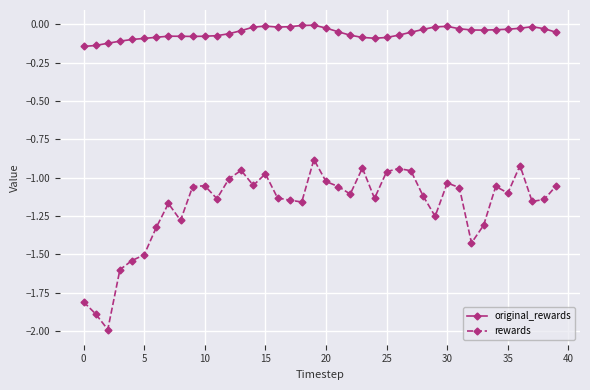

Which series has the largest total across all categories?

original_rewards